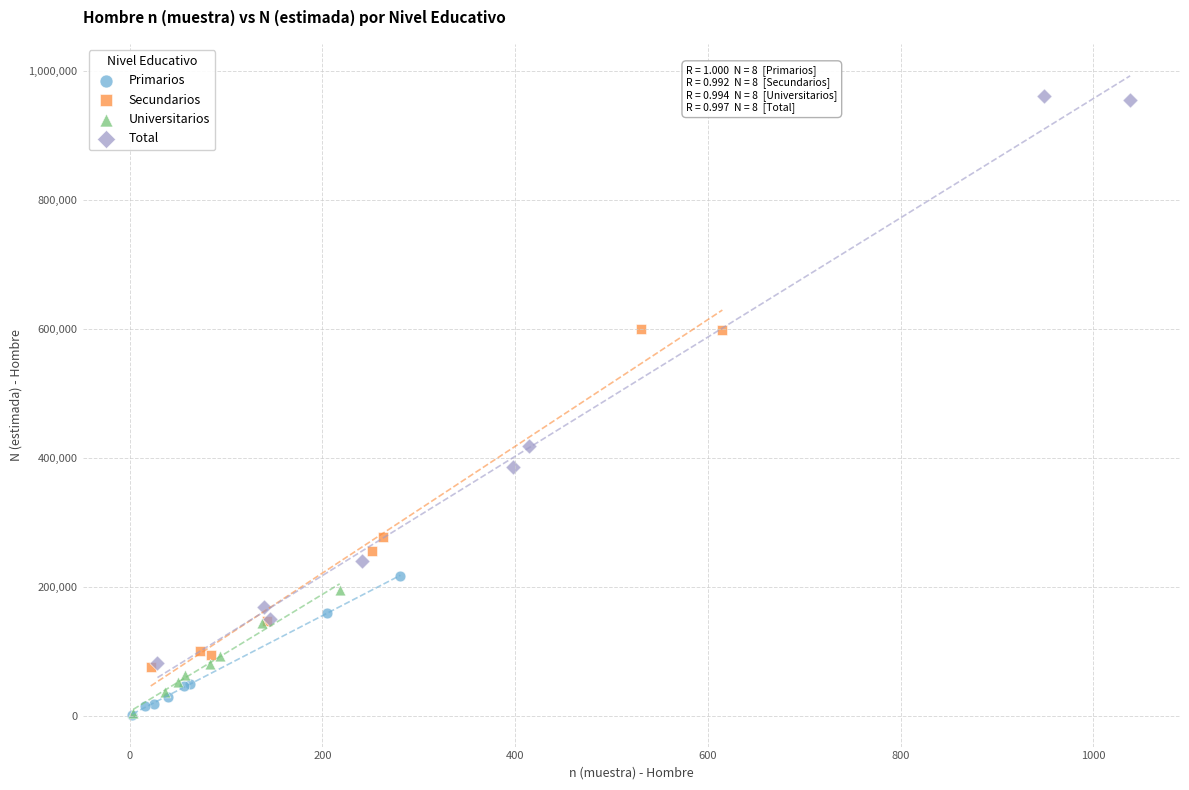

Which series reaches the maximum Y coordinate?

Total